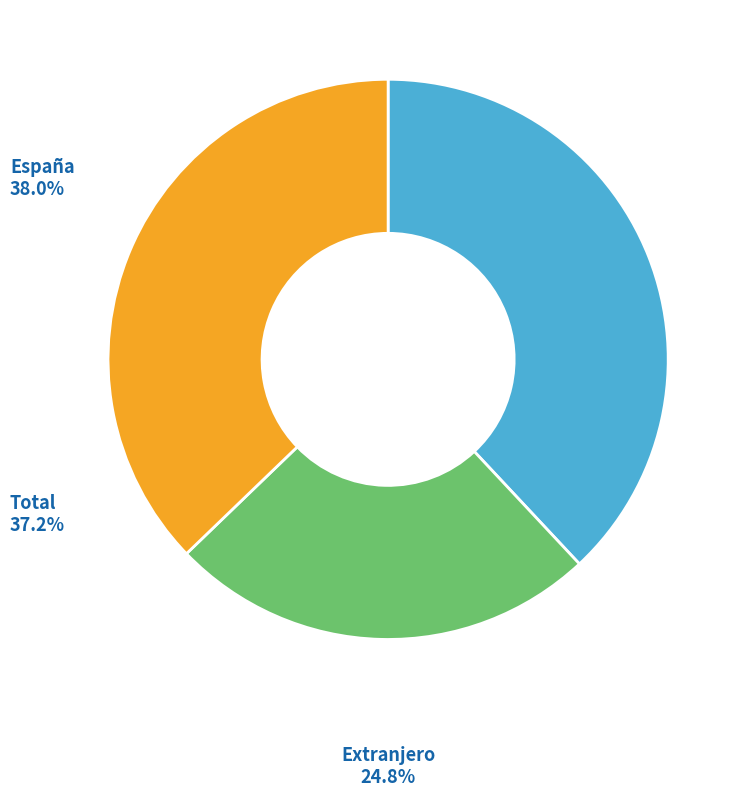

How many segments does this pie chart have?

3